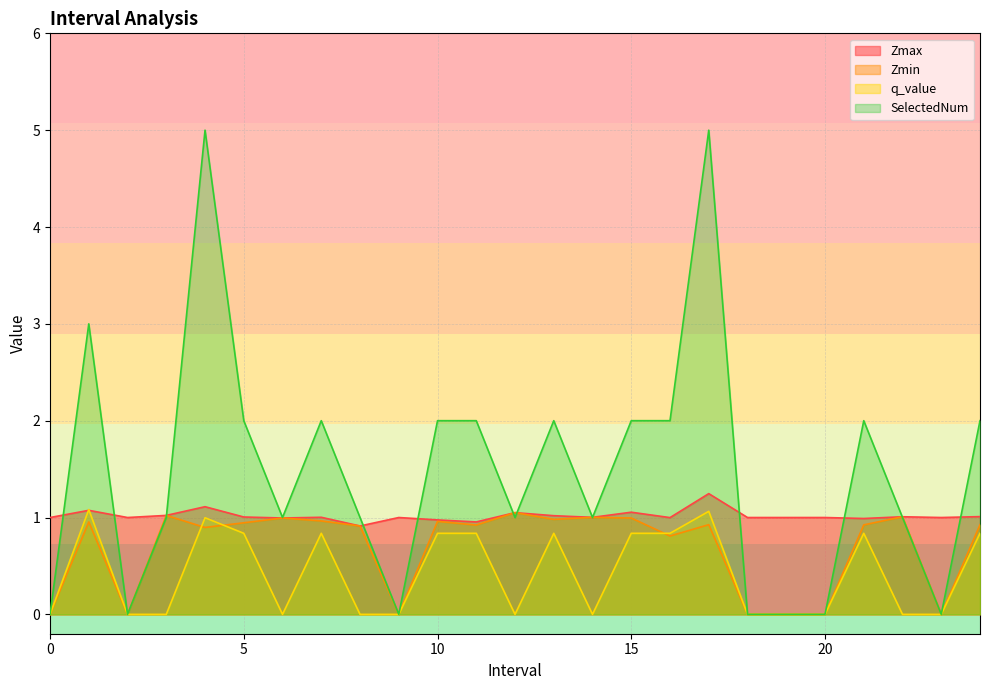

Is the value of SelectedNum at 0 greater than the value of q_value at 22.0?

No